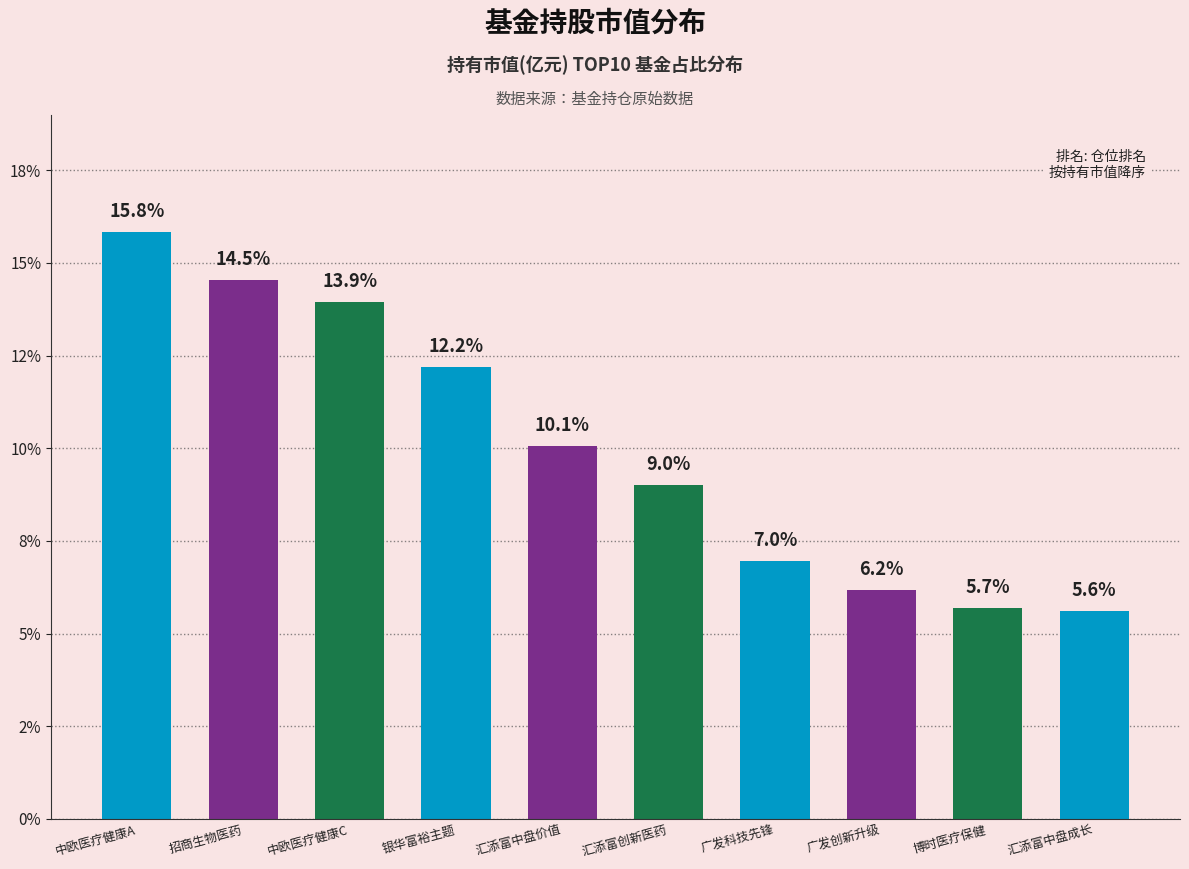

Is it true that the value at 中欧医疗健康C is 3.5?

False